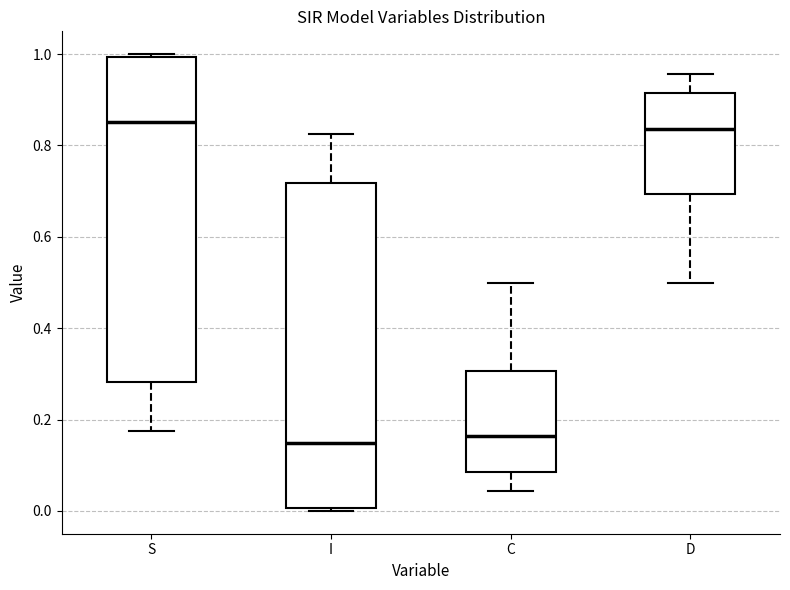

Reading left to right, read every box against the y-axis: the position of its median line, the range the box covers, and the ends of its whiskers. The values are not printed on the chart, so give them approximately, as read against the axis.

S: median 0.86, box 0.28 to 1.00, whiskers 0.18 to 1.00
I: median 0.14, box 0.00 to 0.72, whiskers 0.00 to 0.82
C: median 0.16, box 0.08 to 0.30, whiskers 0.04 to 0.50
D: median 0.84, box 0.70 to 0.92, whiskers 0.50 to 0.96